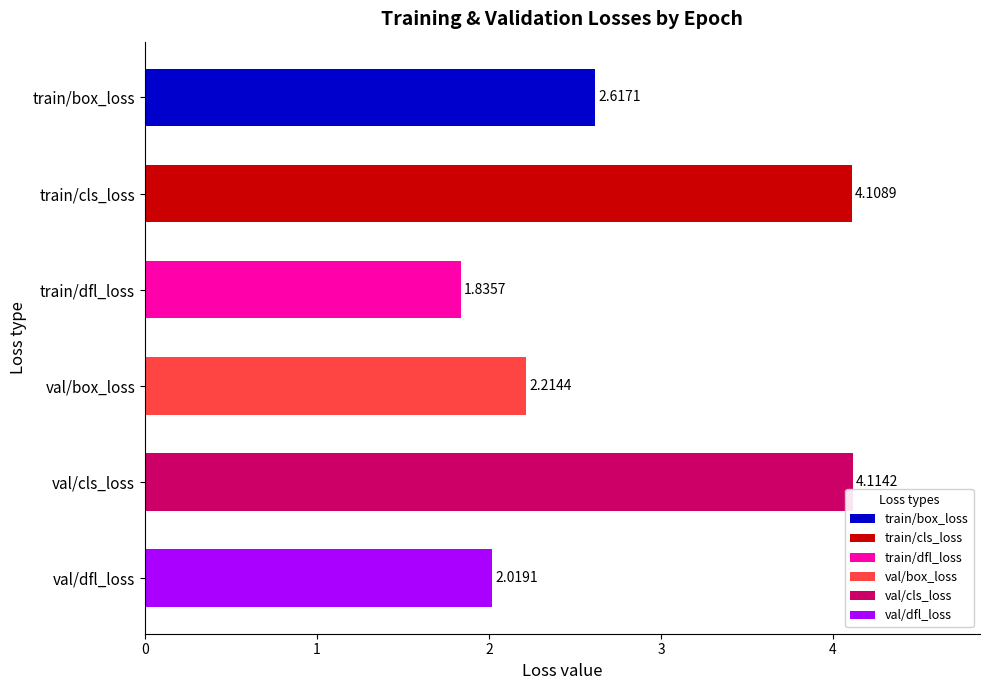

List the labels in order of value, smallest first.

train/dfl_loss, val/dfl_loss, val/box_loss, train/box_loss, train/cls_loss, val/cls_loss